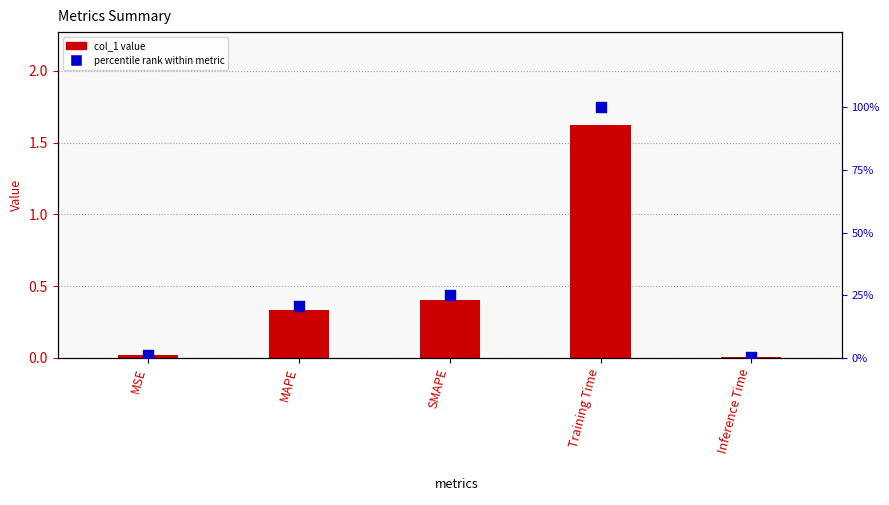

What are all the series names shown in the legend?

col_1, percentile rank